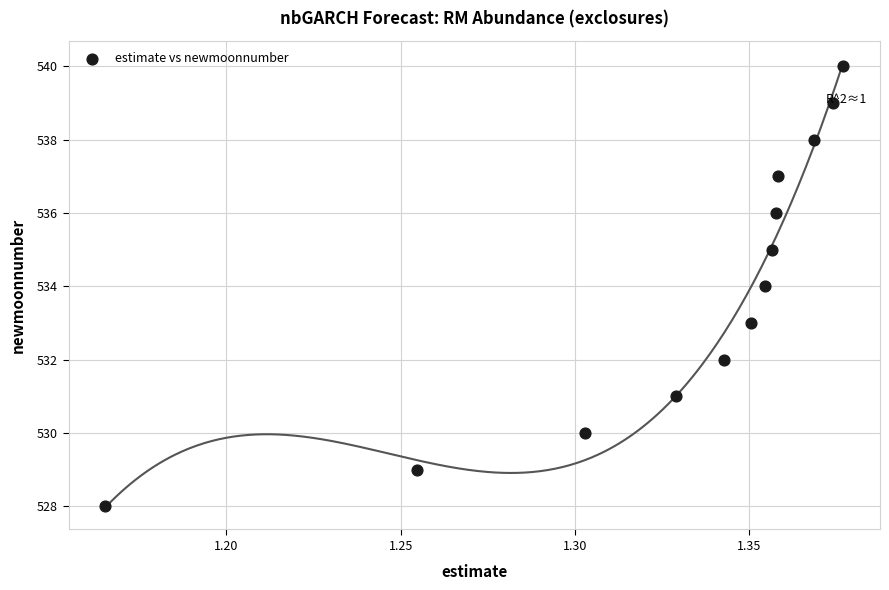

What is the range of Y values (max minus min)?

12